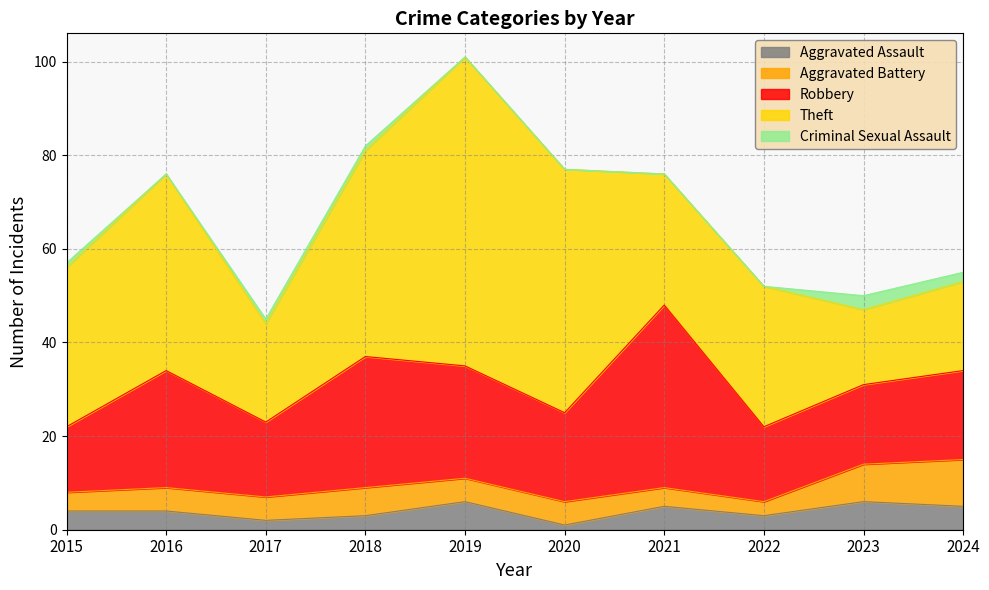

Which series has the largest range (max minus min)?

Theft